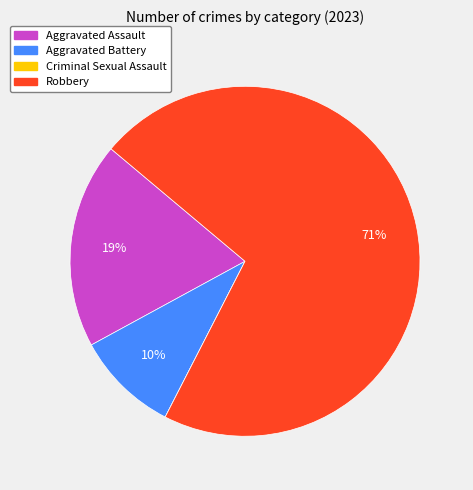

Which category has the biggest portion of the pie?

Robbery